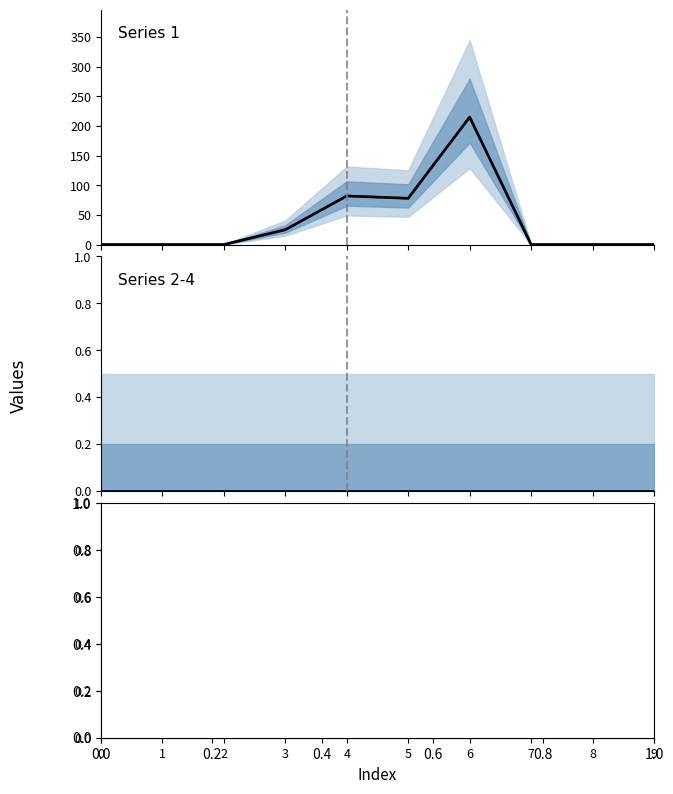

Reading left to right, extract all data points from this chart.

Series 1 median: 0=0	1=0	2=0	3=25	4=82	5=78	6=215	7=0	8=0	9=0
Series 1 historical: 0=0	1=0	2=0	3=25	4=82	5=78	6=215	7=0	8=0	9=0
Series 2-4 median: 0=0	1=0	2=0	3=0	4=0	5=0	6=0	7=0	8=0	9=0
Series 2-4 historical: 0=0	1=0	2=0	3=0	4=0	5=0	6=0	7=0	8=0	9=0
Series 5-6 median: 0=0	1=0	2=0	3=0	4=0	5=0	6=0	7=0	8=0	9=0
Series 5-6 historical: 0=0	1=0	2=0	3=0	4=0	5=0	6=0	7=0	8=0	9=0